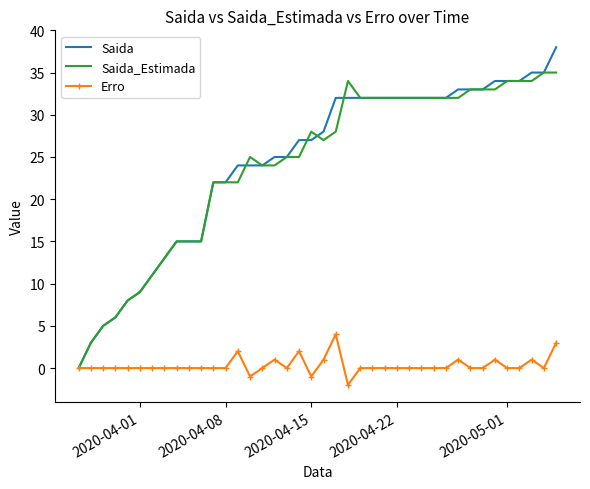

List the series in order of their peak value, lowest first.

Erro, Saida_Estimada, Saida